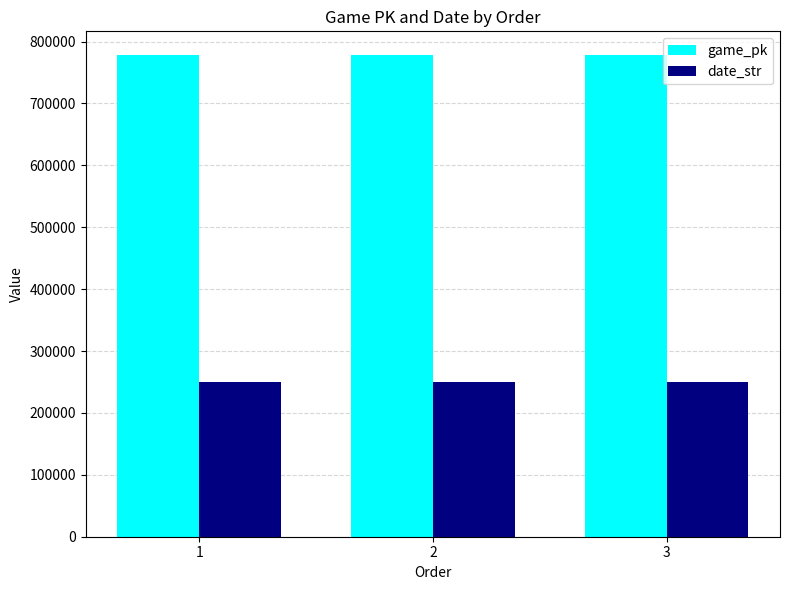

What is the spread (max minus min) of values at 2?

526979